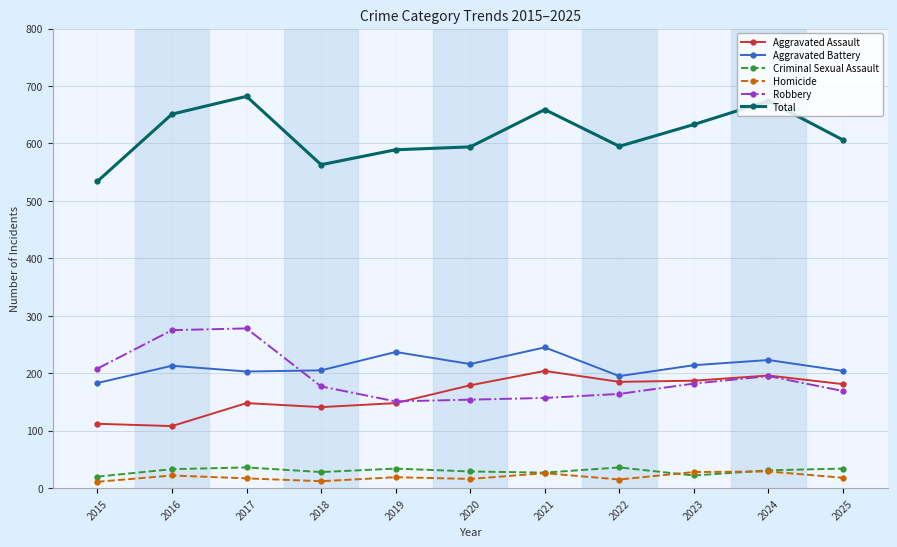

Rank the series by their maximum value, from highest to lowest.

Total, Robbery, Aggravated Battery, Aggravated Assault, Criminal Sexual Assault, Homicide